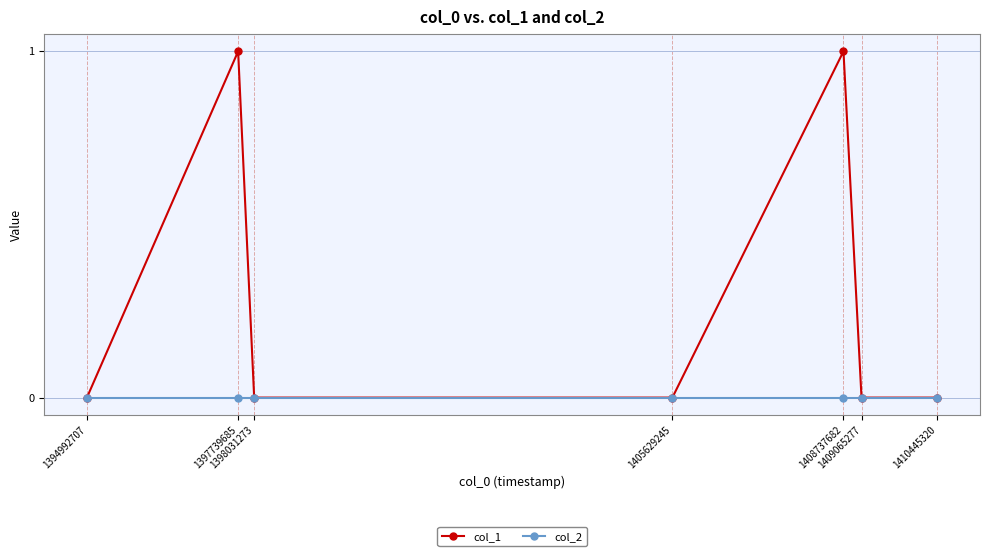

List the series in order of their overall mean, lowest first.

col_2, col_1